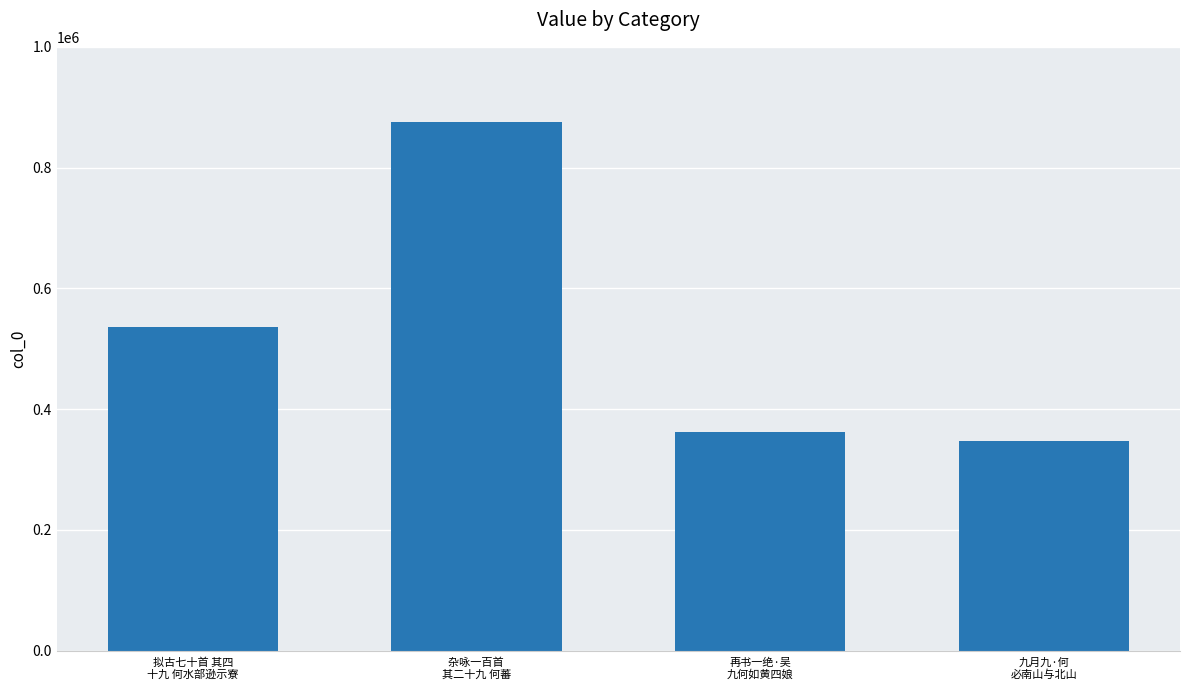

Reading right to left, transcribe all the data shown in this chart.

346640	362385	875082	536434